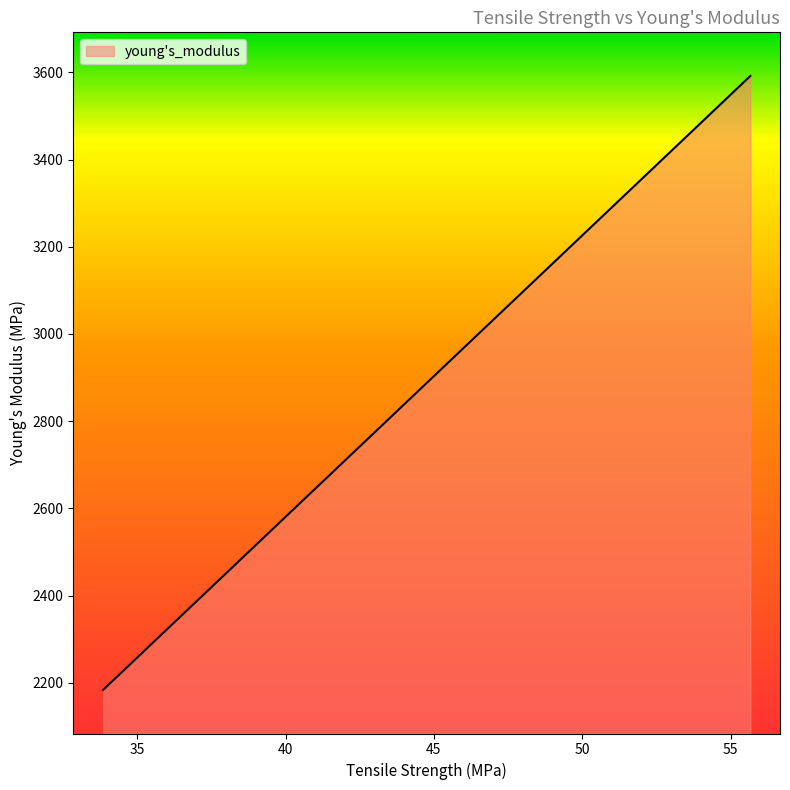

What is the average value?

2729.8